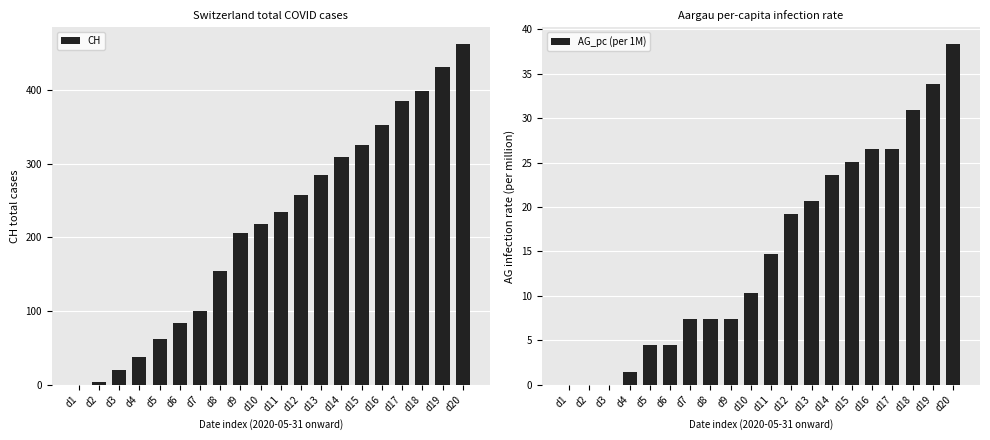

How many data points in AG_pc (per 1M) are above 14?

10